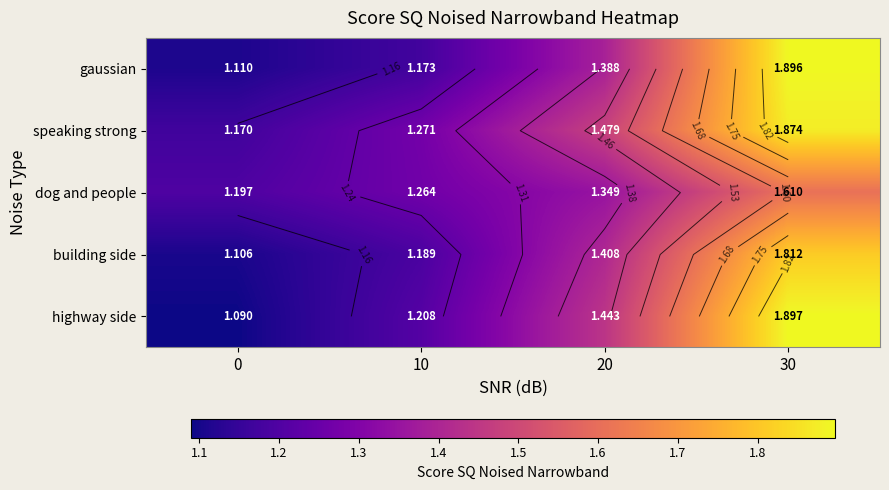

What is the difference between the highest and lowest values at 20?

0.1